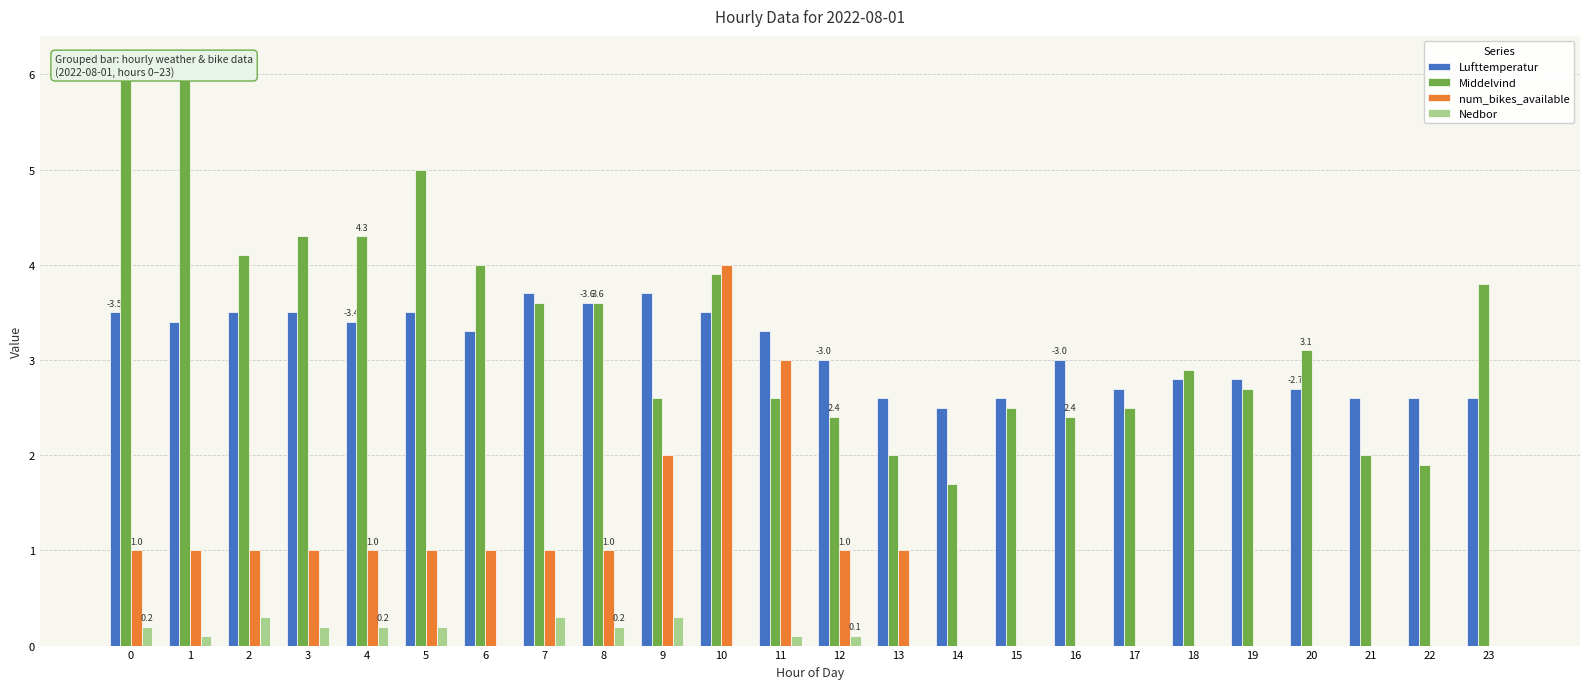

What is the sum of the num_bikes_available values at 21 and 13?

1.0